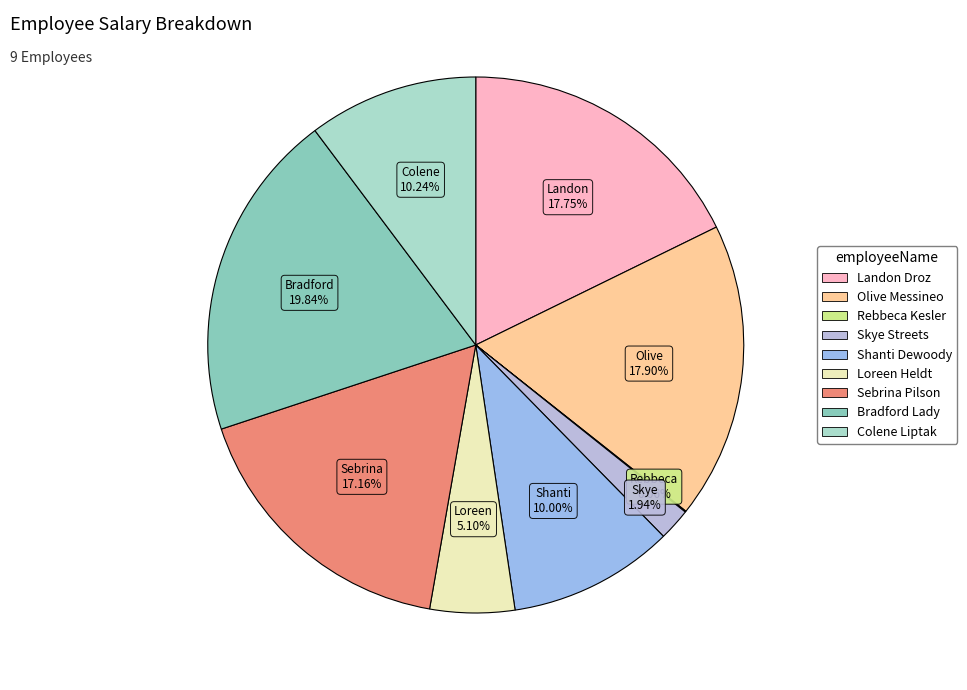

To the nearest percent, what is the combined percentage of Skye Streets and Landon Droz?

20%